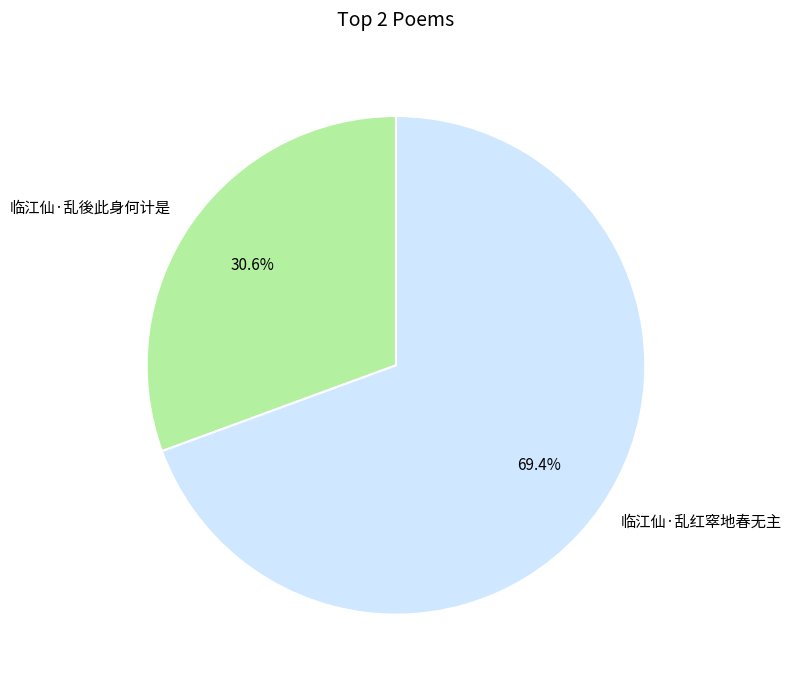

What is the smallest slice in the pie chart?

临江仙·乱後此身何计是